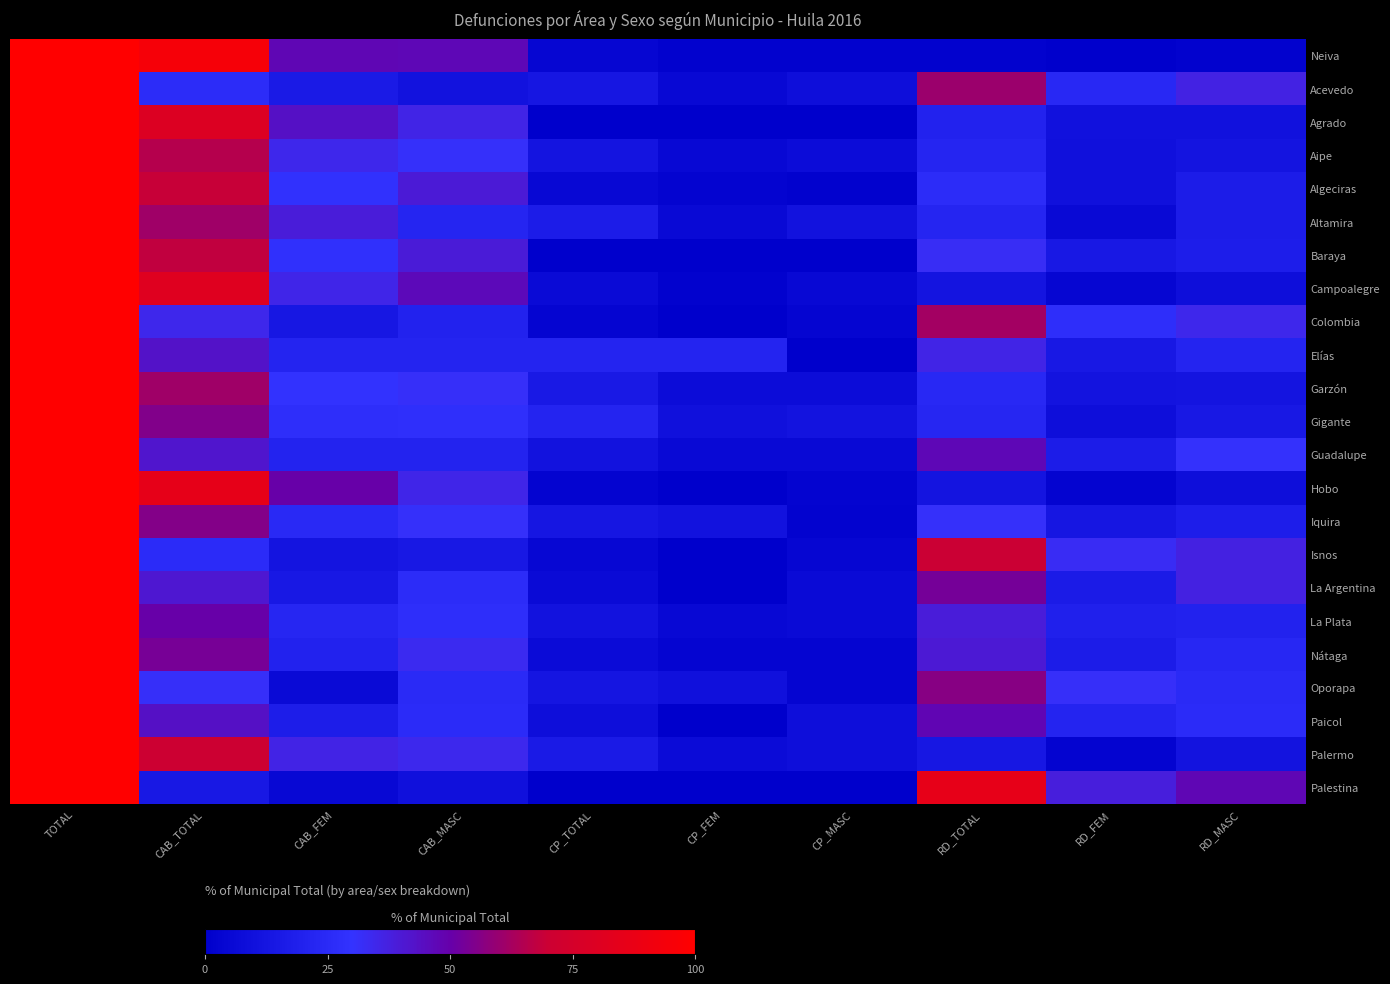

Reading left to right, list all the values displayed in this chart.

Neiva: TOTAL=100.0	CAB_TOTAL=94.7	CAB_FEM=47.6	CAB_MASC=47.0	CP_TOTAL=3.5	CP_FEM=1.6	CP_MASC=1.9	RD_TOTAL=1.8	RD_FEM=0.6	RD_MASC=1.2
Acevedo: TOTAL=100.0	CAB_TOTAL=26.3	CAB_FEM=15.3	CAB_MASC=11.0	CP_TOTAL=13.6	CP_FEM=5.1	CP_MASC=8.5	RD_TOTAL=60.2	RD_FEM=23.7	RD_MASC=36.4
Agrado: TOTAL=100.0	CAB_TOTAL=79.5	CAB_FEM=43.6	CAB_MASC=35.9	CP_TOTAL=0.0	CP_FEM=0.0	CP_MASC=0.0	RD_TOTAL=20.5	RD_FEM=10.3	RD_MASC=10.3
Aipe: TOTAL=100.0	CAB_TOTAL=65.4	CAB_FEM=34.6	CAB_MASC=30.9	CP_TOTAL=12.3	CP_FEM=4.9	CP_MASC=7.4	RD_TOTAL=22.2	RD_FEM=9.9	RD_MASC=12.3
Algeciras: TOTAL=100.0	CAB_TOTAL=68.9	CAB_FEM=29.1	CAB_MASC=39.8	CP_TOTAL=4.9	CP_FEM=2.9	CP_MASC=1.9	RD_TOTAL=26.2	RD_FEM=9.7	RD_MASC=16.5
Altamira: TOTAL=100.0	CAB_TOTAL=61.1	CAB_FEM=38.9	CAB_MASC=22.2	CP_TOTAL=16.7	CP_FEM=5.6	CP_MASC=11.1	RD_TOTAL=22.2	RD_FEM=5.6	RD_MASC=16.7
Baraya: TOTAL=100.0	CAB_TOTAL=67.9	CAB_FEM=28.6	CAB_MASC=39.3	CP_TOTAL=0.0	CP_FEM=0.0	CP_MASC=0.0	RD_TOTAL=32.1	RD_FEM=14.3	RD_MASC=17.9
Campoalegre: TOTAL=100.0	CAB_TOTAL=81.3	CAB_FEM=35.2	CAB_MASC=46.2	CP_TOTAL=6.6	CP_FEM=1.6	CP_MASC=4.9	RD_TOTAL=12.1	RD_FEM=3.8	RD_MASC=8.2
Colombia: TOTAL=100.0	CAB_TOTAL=34.5	CAB_FEM=13.8	CAB_MASC=20.7	CP_TOTAL=3.4	CP_FEM=0.0	CP_MASC=3.4	RD_TOTAL=62.1	RD_FEM=27.6	RD_MASC=34.5
Elías: TOTAL=100.0	CAB_TOTAL=42.9	CAB_FEM=21.4	CAB_MASC=21.4	CP_TOTAL=21.4	CP_FEM=21.4	CP_MASC=0.0	RD_TOTAL=35.7	RD_FEM=14.3	RD_MASC=21.4
Garzón: TOTAL=100.0	CAB_TOTAL=61.2	CAB_FEM=29.8	CAB_MASC=31.4	CP_TOTAL=15.1	CP_FEM=7.7	CP_MASC=7.4	RD_TOTAL=23.7	RD_FEM=11.5	RD_MASC=12.2
Gigante: TOTAL=100.0	CAB_TOTAL=55.4	CAB_FEM=27.3	CAB_MASC=28.1	CP_TOTAL=21.6	CP_FEM=10.1	CP_MASC=11.5	RD_TOTAL=23.0	RD_FEM=8.6	RD_MASC=14.4
Guadalupe: TOTAL=100.0	CAB_TOTAL=41.7	CAB_FEM=20.8	CAB_MASC=20.8	CP_TOTAL=11.1	CP_FEM=5.6	CP_MASC=5.6	RD_TOTAL=47.2	RD_FEM=16.7	RD_MASC=30.6
Hobo: TOTAL=100.0	CAB_TOTAL=85.3	CAB_FEM=50.0	CAB_MASC=35.3	CP_TOTAL=2.9	CP_FEM=0.0	CP_MASC=2.9	RD_TOTAL=11.8	RD_FEM=2.9	RD_MASC=8.8
Iquira: TOTAL=100.0	CAB_TOTAL=55.6	CAB_FEM=24.4	CAB_MASC=31.1	CP_TOTAL=13.3	CP_FEM=11.1	CP_MASC=2.2	RD_TOTAL=31.1	RD_FEM=13.3	RD_MASC=17.8
Isnos: TOTAL=100.0	CAB_TOTAL=25.9	CAB_FEM=11.9	CAB_MASC=14.1	CP_TOTAL=4.4	CP_FEM=0.7	CP_MASC=3.7	RD_TOTAL=69.6	RD_FEM=32.6	RD_MASC=37.0
La Argentina: TOTAL=100.0	CAB_TOTAL=40.8	CAB_FEM=14.3	CAB_MASC=26.5	CP_TOTAL=6.1	CP_FEM=0.0	CP_MASC=6.1	RD_TOTAL=53.1	RD_FEM=16.3	RD_MASC=36.7
La Plata: TOTAL=100.0	CAB_TOTAL=50.0	CAB_FEM=22.9	CAB_MASC=27.1	CP_TOTAL=11.0	CP_FEM=5.0	CP_MASC=6.0	RD_TOTAL=39.0	RD_FEM=18.8	RD_MASC=20.2
Nátaga: TOTAL=100.0	CAB_TOTAL=53.3	CAB_FEM=20.0	CAB_MASC=33.3	CP_TOTAL=6.7	CP_FEM=3.3	CP_MASC=3.3	RD_TOTAL=40.0	RD_FEM=16.7	RD_MASC=23.3
Oporapa: TOTAL=100.0	CAB_TOTAL=31.2	CAB_FEM=6.2	CAB_MASC=25.0	CP_TOTAL=12.5	CP_FEM=9.4	CP_MASC=3.1	RD_TOTAL=56.2	RD_FEM=31.2	RD_MASC=25.0
Paicol: TOTAL=100.0	CAB_TOTAL=43.5	CAB_FEM=17.4	CAB_MASC=26.1	CP_TOTAL=8.7	CP_FEM=0.0	CP_MASC=8.7	RD_TOTAL=47.8	RD_FEM=21.7	RD_MASC=26.1
Palermo: TOTAL=100.0	CAB_TOTAL=70.2	CAB_FEM=36.0	CAB_MASC=34.2	CP_TOTAL=15.8	CP_FEM=7.0	CP_MASC=8.8	RD_TOTAL=14.0	RD_FEM=2.6	RD_MASC=11.4
Palestina: TOTAL=100.0	CAB_TOTAL=14.3	CAB_FEM=4.8	CAB_MASC=9.5	CP_TOTAL=0.0	CP_FEM=0.0	CP_MASC=0.0	RD_TOTAL=85.7	RD_FEM=38.1	RD_MASC=47.6